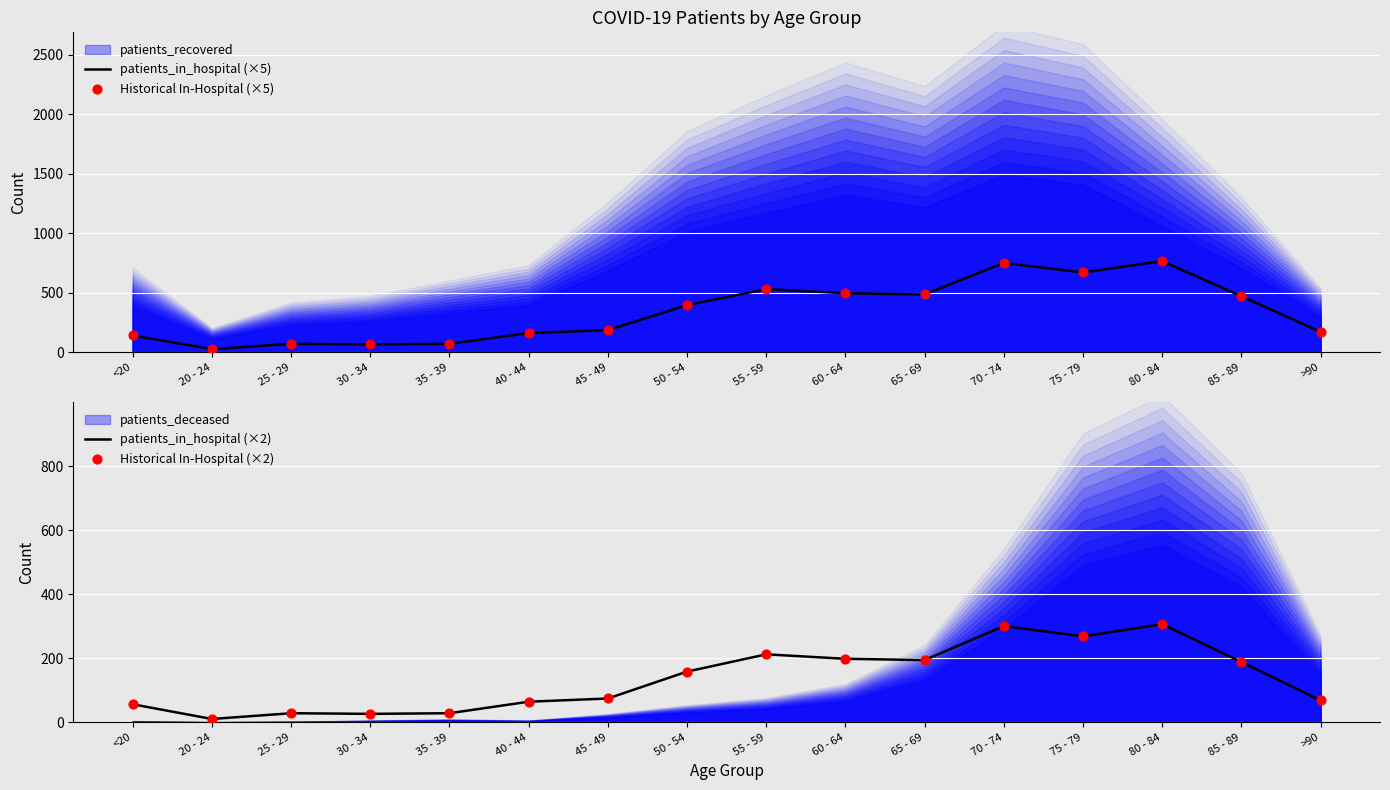

Is the value of Historical In-Hospital (×5) at 70 - 74 greater than the value of Historical In-Hospital (×2) at >90?

Yes